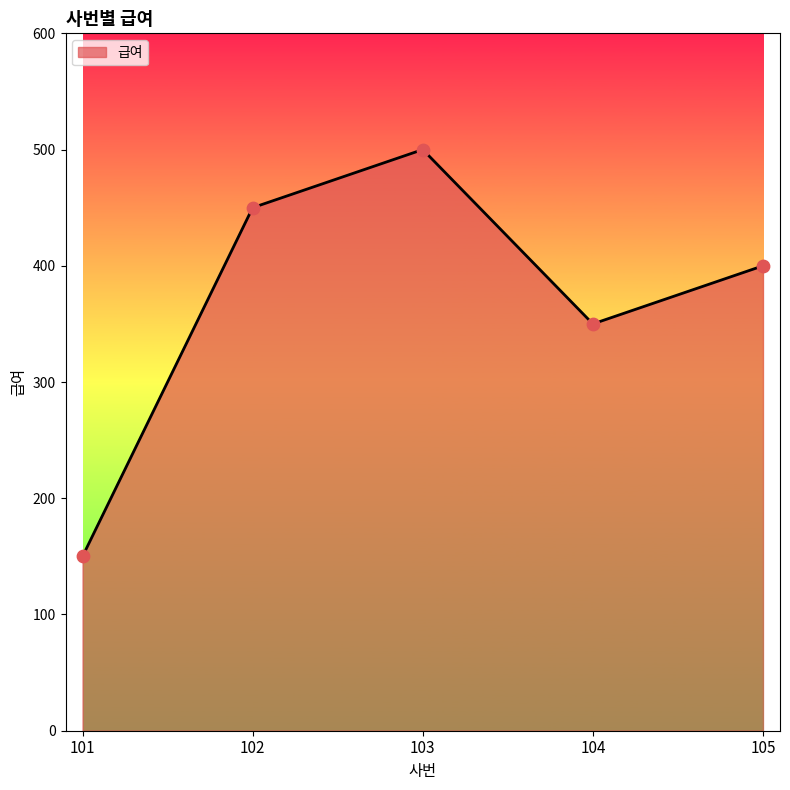

Which has a higher value, 101 or 102?

102